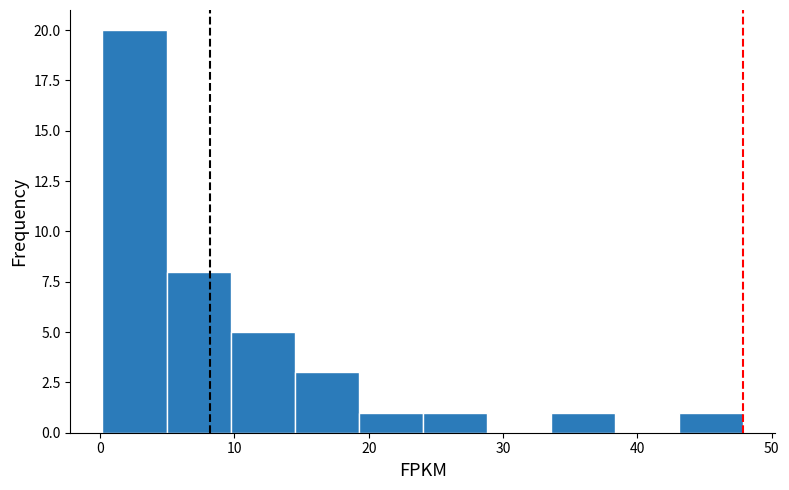

What is the height of the bar covering 10 to 14 on the x-axis? Neither the bar edges nor the heights are printed on the chart, so give them approximately, as read against the axes.

5